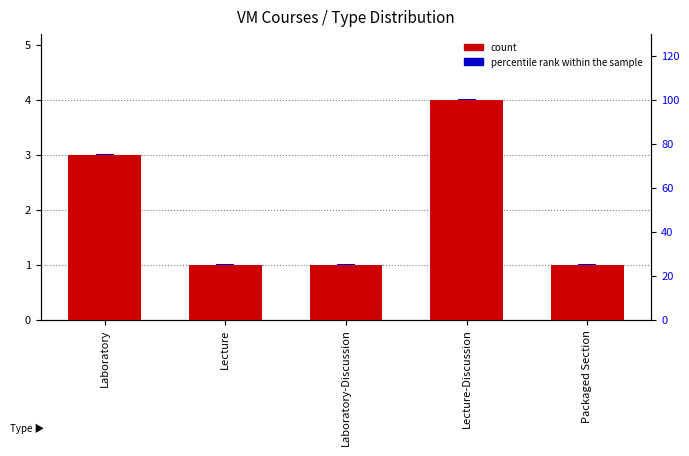

How many groups of bars are there?

5